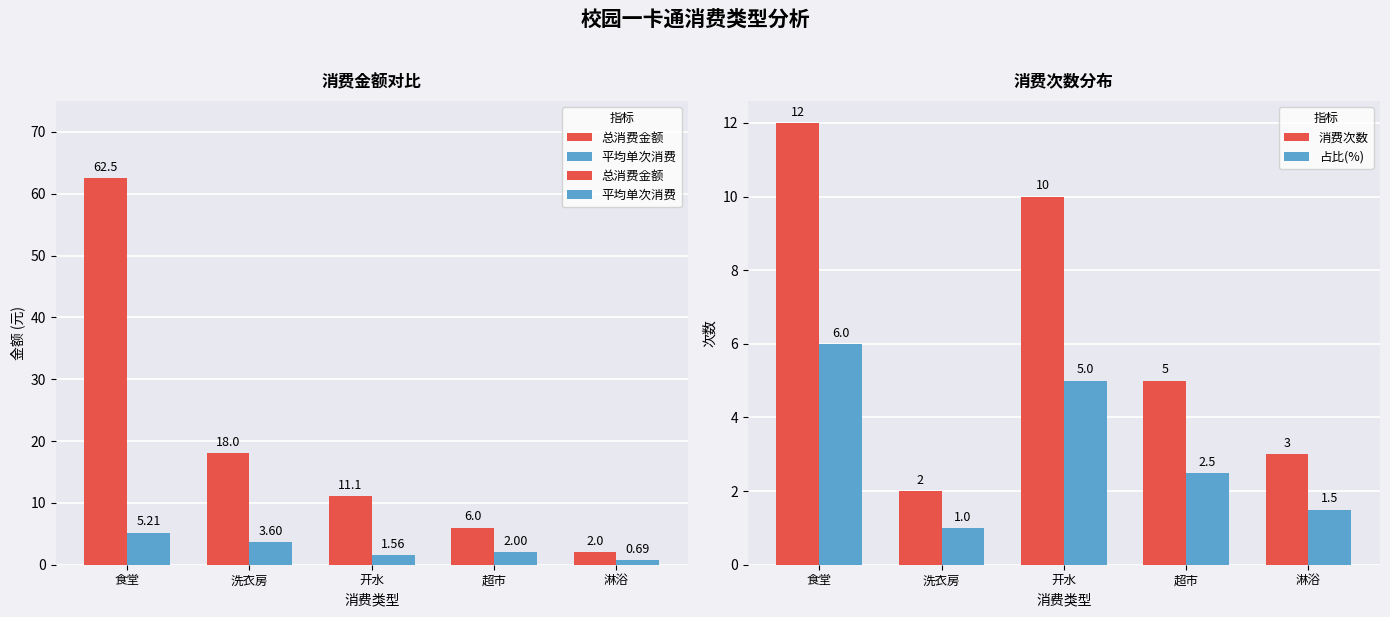

What position from the left is 开水?

3